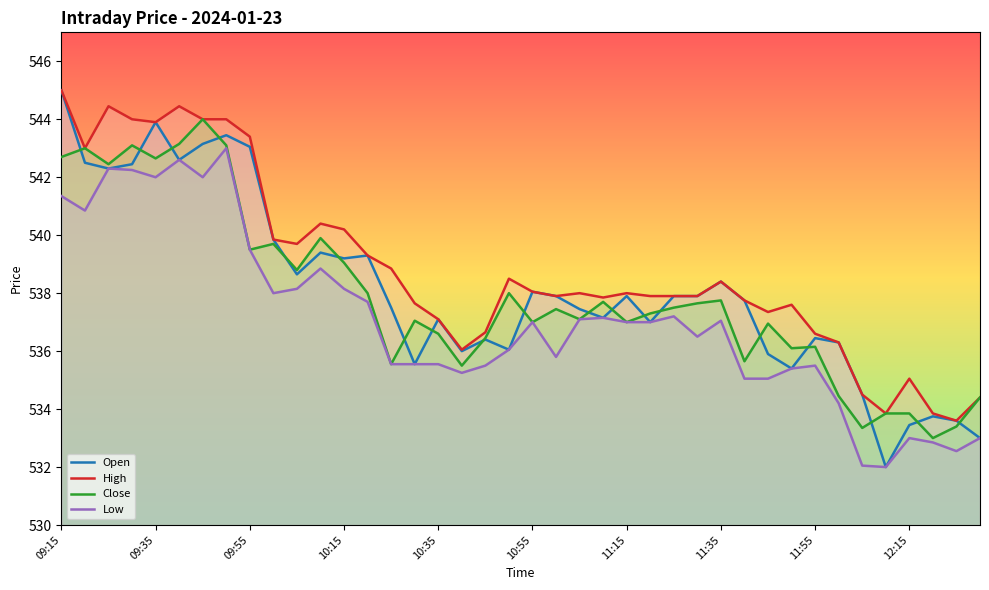

At which label does Open reach its peak?

09:15